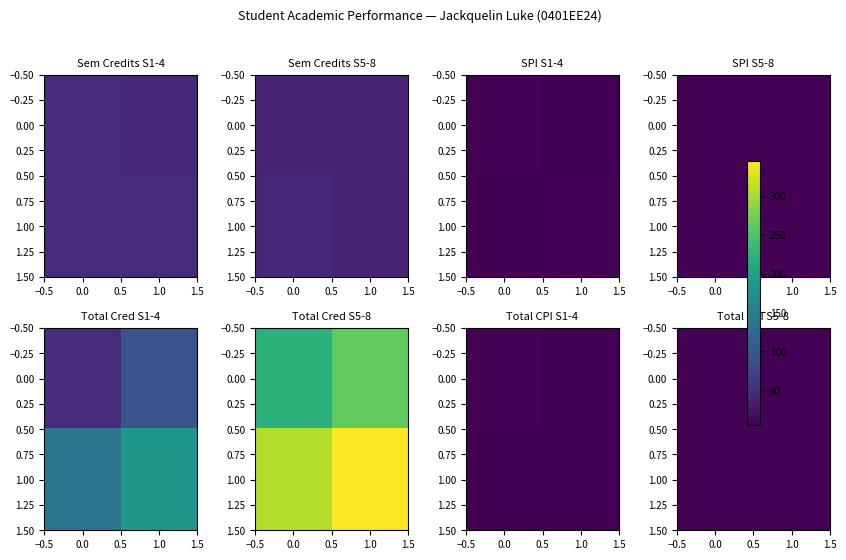

Is it true that 0.00 equals 7.2 at 1.0?

True